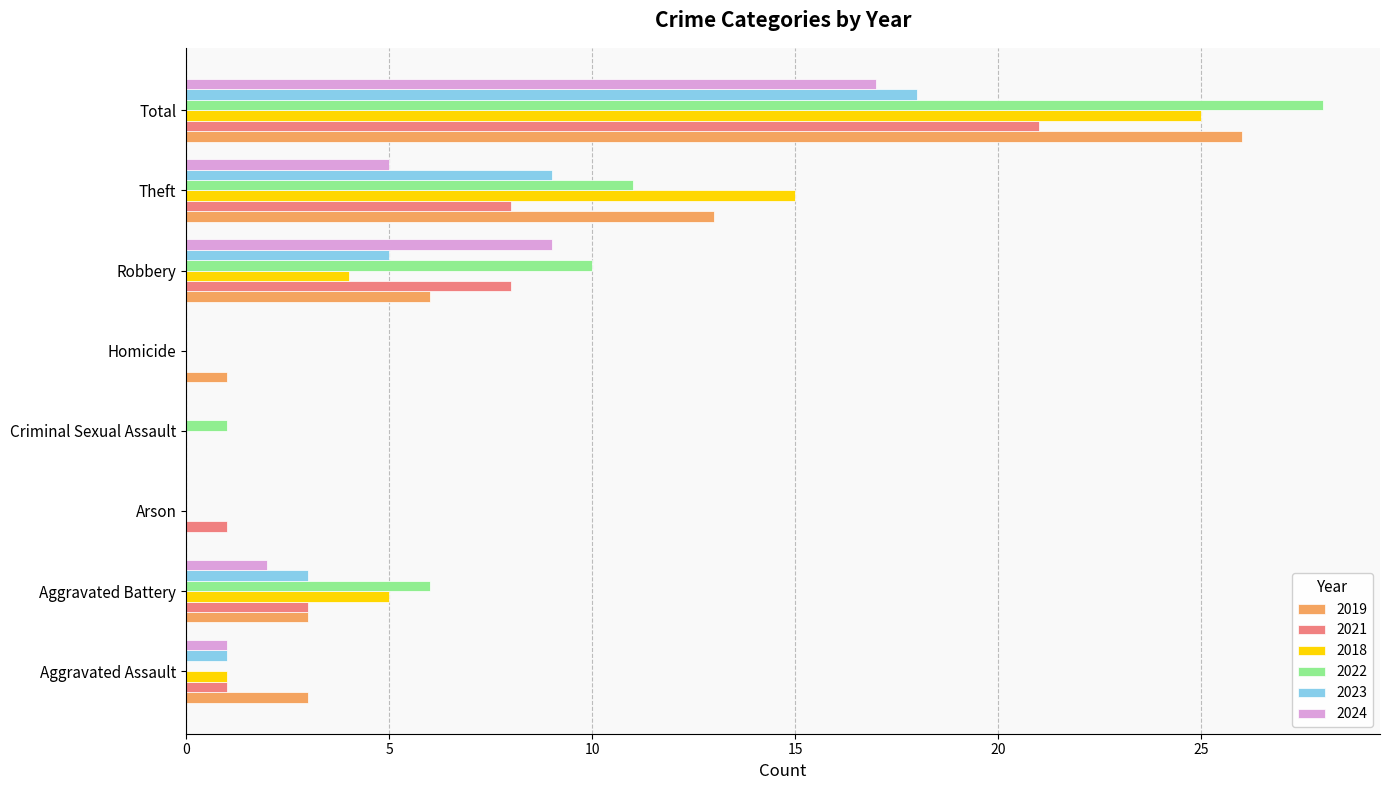

Is the value of 2024 at Theft greater than the value of 2018 at Criminal Sexual Assault?

Yes